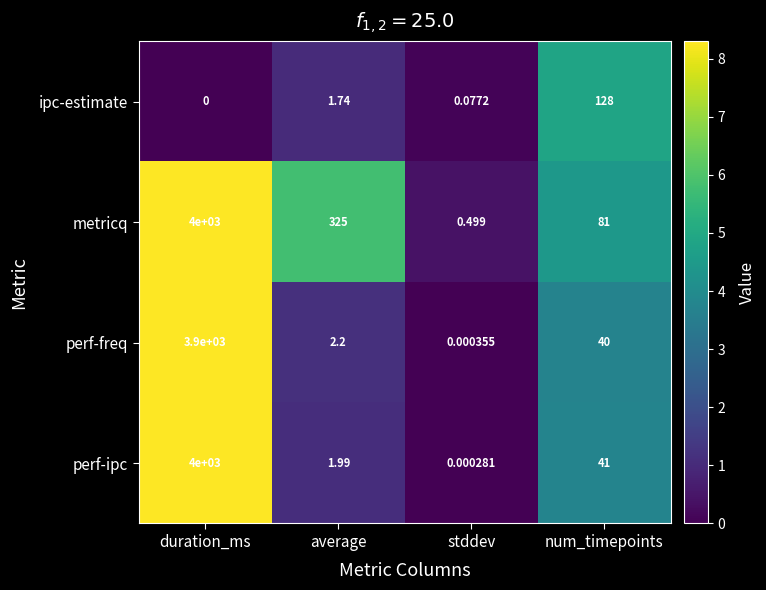

Rank the series at num_timepoints from lowest to highest value.

perf-freq, perf-ipc, metricq, ipc-estimate